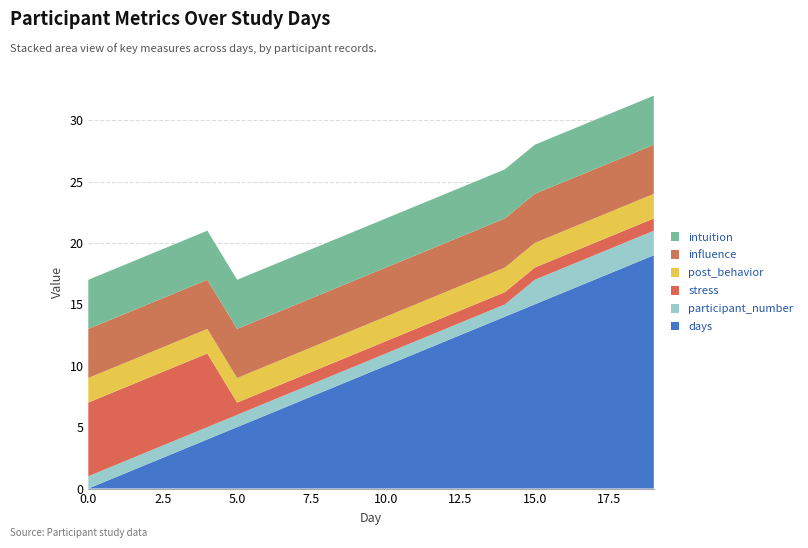

Reading right to left, transcribe all the data shown in this chart.

intuition: 4	4	4	4	4	4	4	4	4	4	4	4	4	4	4	4	4	4	4	4
influence: 4	4	4	4	4	4	4	4	4	4	4	4	4	4	4	4	4	4	4	4
post_behavior: 2	2	2	2	2	2	2	2	2	2	2	2	2	2	2	2	2	2	2	2
stress: 1	1	1	1	1	1	1	1	1	1	1	1	1	1	1	6	6	6	6	6
participant_number: 2	2	2	2	2	1	1	1	1	1	1	1	1	1	1	1	1	1	1	1
days: 19	18	17	16	15	14	13	12	11	10	9	8	7	6	5	4	3	2	1	0